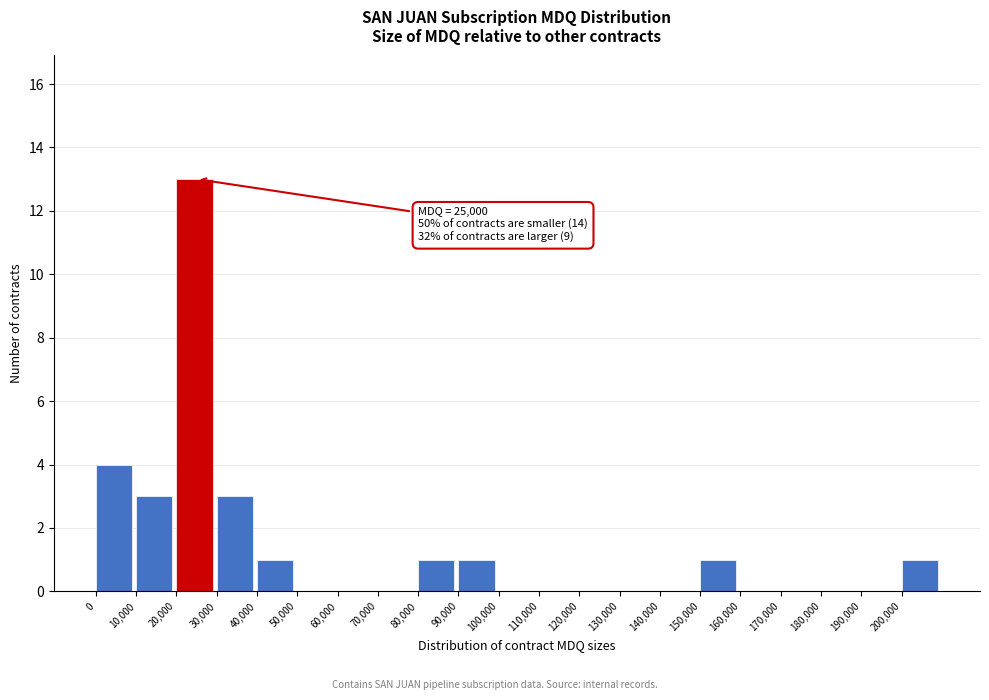

Over which range of the x-axis is the bar tallest?

20000 to 30000